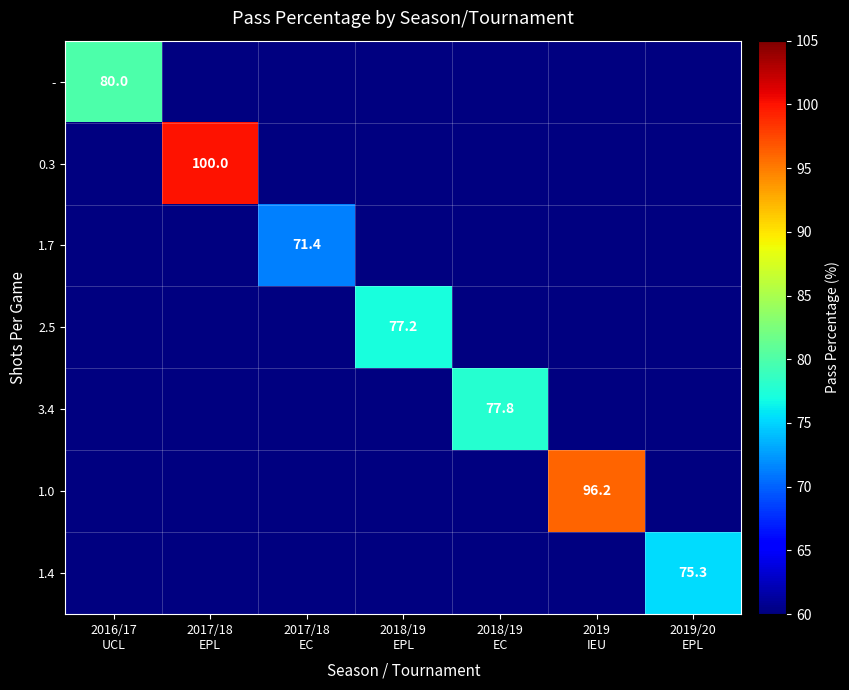

Is it true that 1.7 equals 71.4 at 2017/18 EC?

True